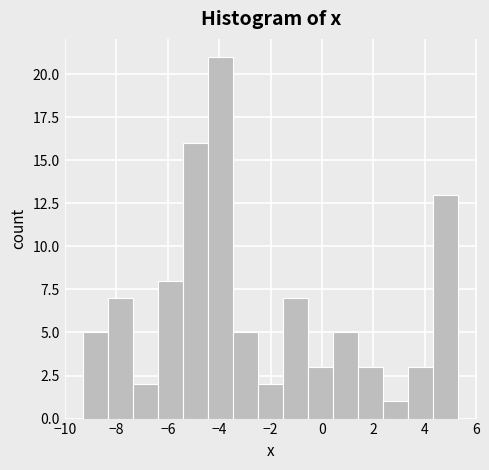

Reading left to right, transcribe this chart: for each bar, give the range it covers on the x-axis and its height. Neither the bar edges nor the heights are printed on the chart, so give them approximately, as read against the axes.

-9.2 to -8.4: 5
-8.4 to -7.4: 7
-7.4 to -6.4: 2
-6.4 to -5.4: 8
-5.4 to -4.4: 16
-4.4 to -3.4: 21
-3.4 to -2.4: 5
-2.4 to -1.6: 2
-1.6 to -0.6: 7
-0.6 to 0.4: 3
0.4 to 1.4: 5
1.4 to 2.4: 3
2.4 to 3.4: 1
3.4 to 4.4: 3
4.4 to 5.4: 13